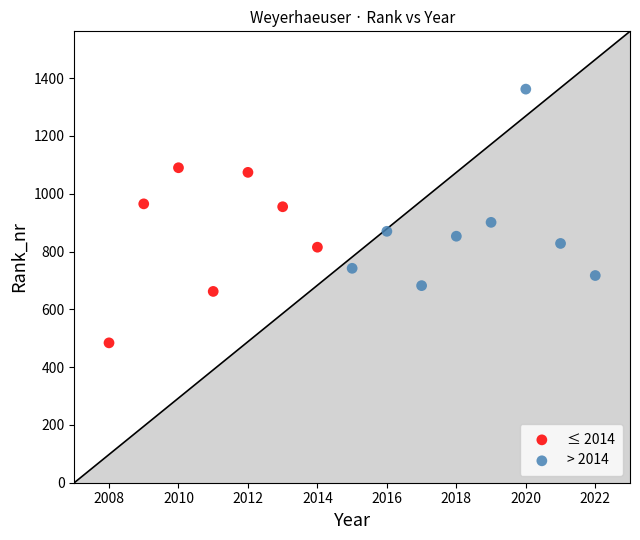

Which series reaches the maximum Y coordinate?

> 2014